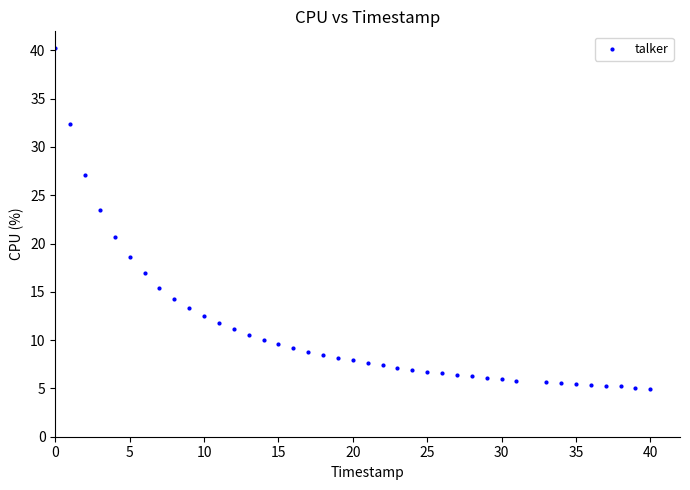

What is the range of Y values (max minus min)?

35.3